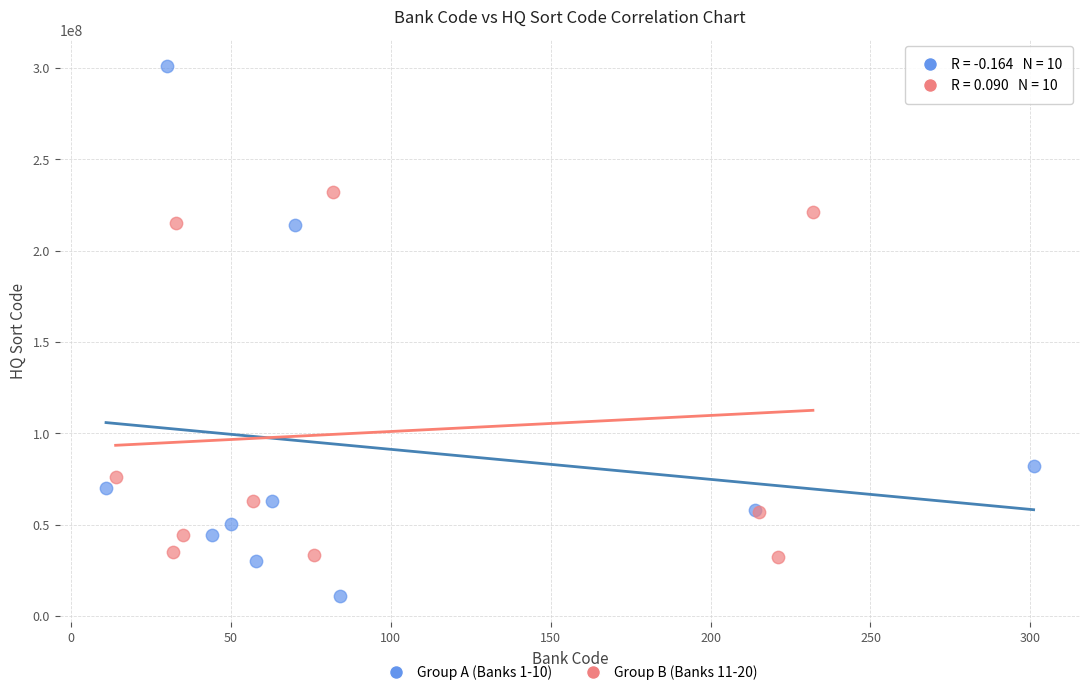

Which series has the largest Y range (max minus min)?

Group A (Banks 1-10)